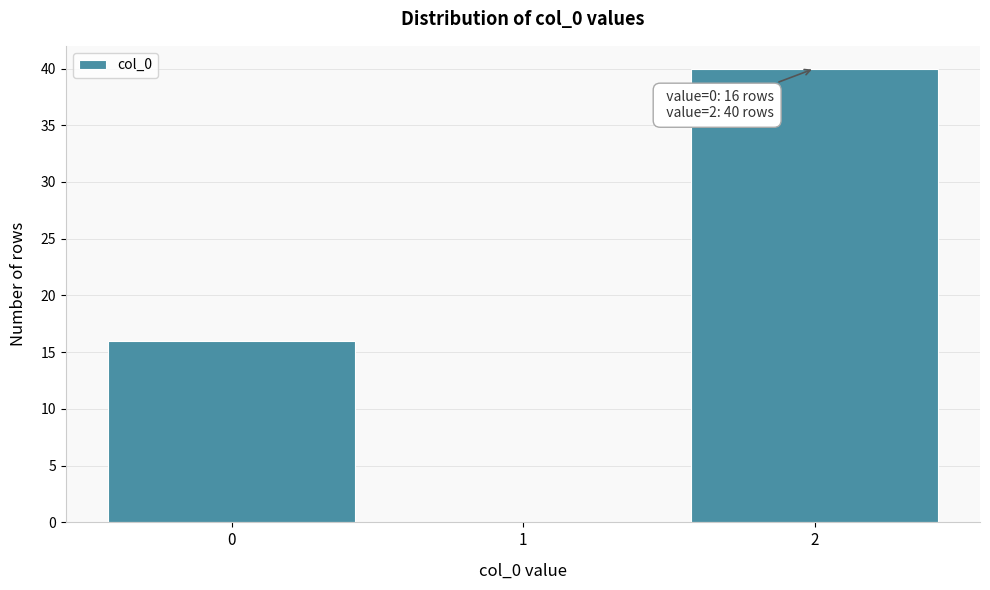

Over which range of the x-axis is the bar tallest?

1.5 to 2.5